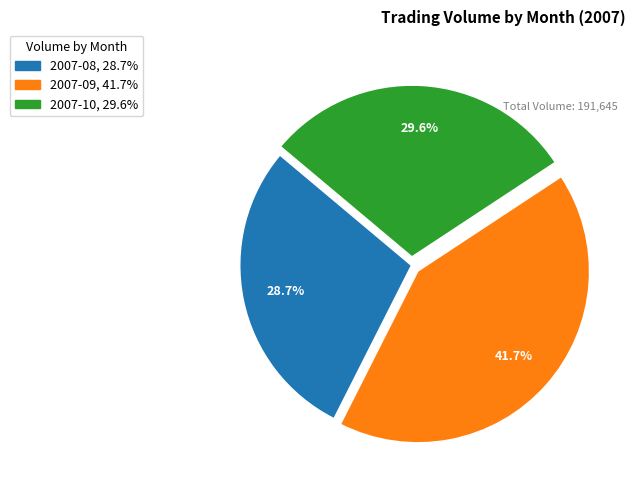

Is there any slice that represents more than half of the pie?

No